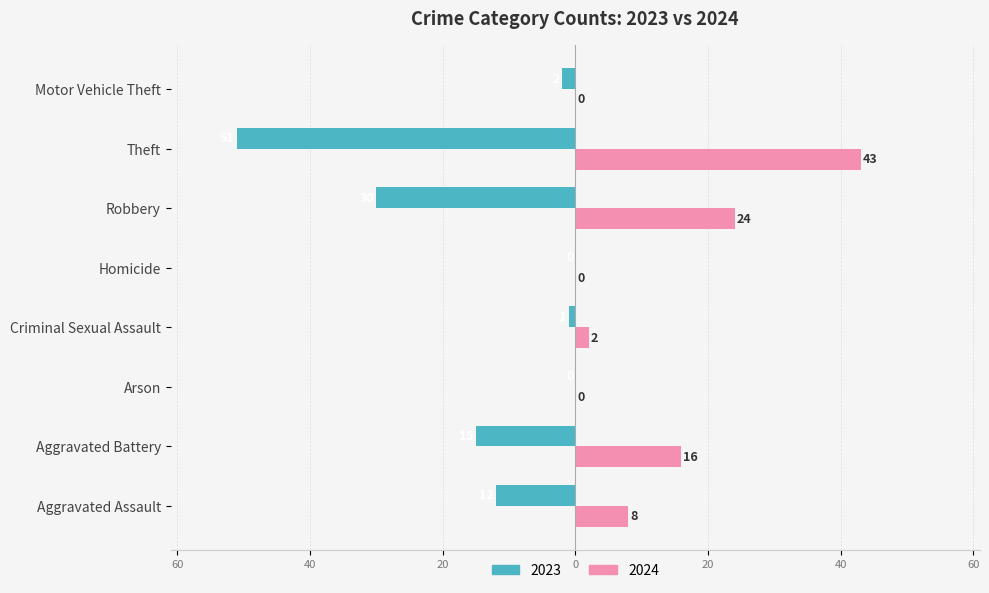

What are all the series names shown in the legend?

2023, 2024